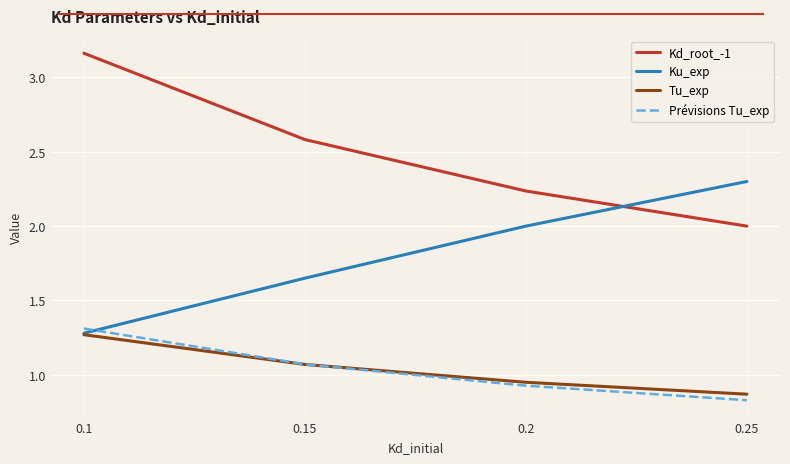

Is this an area chart (filled region under the line)?

No